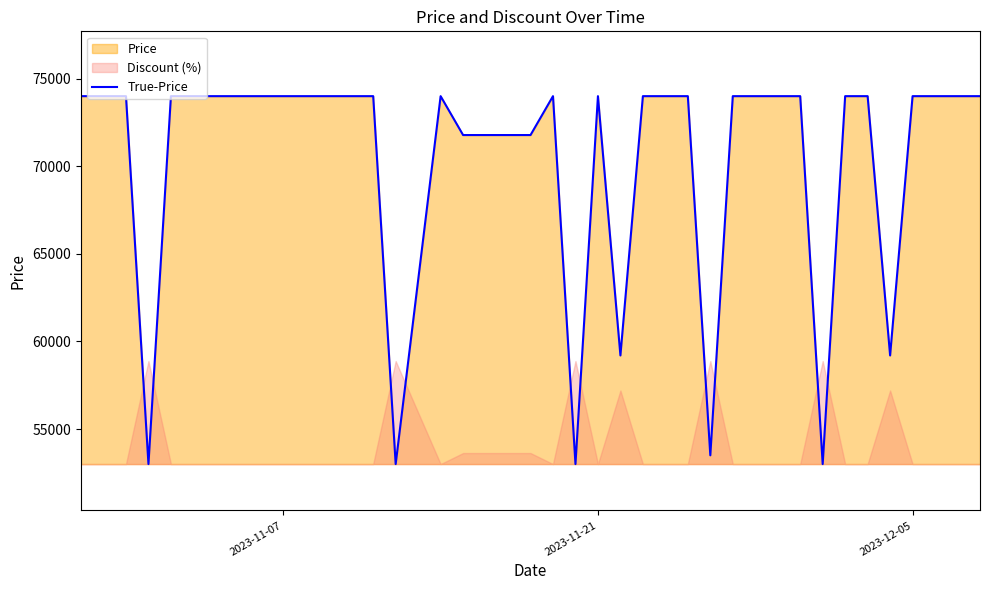

What is the maximum value for True-Price?

74000